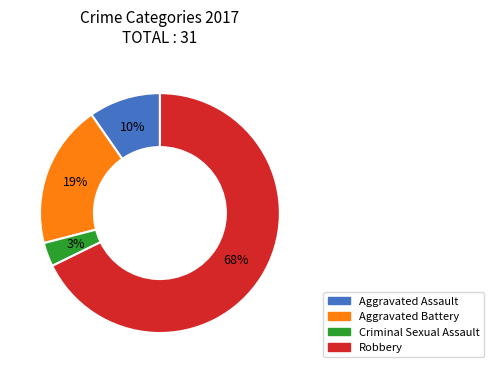

Is it true that Robbery is 82% of the pie?

False